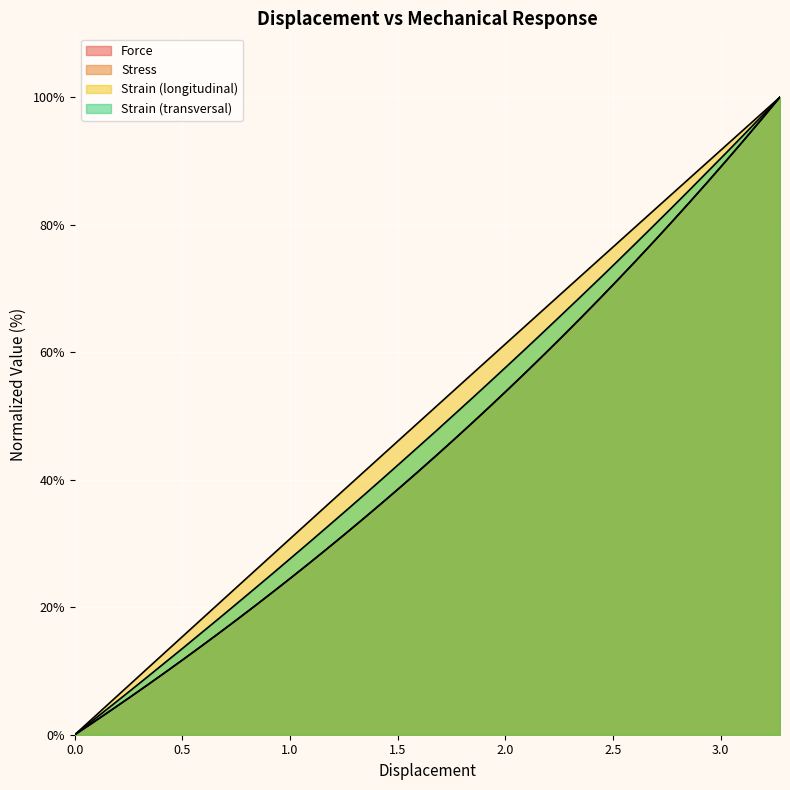

True or false: Strain (longitudinal) and Stress cross at least once.

False